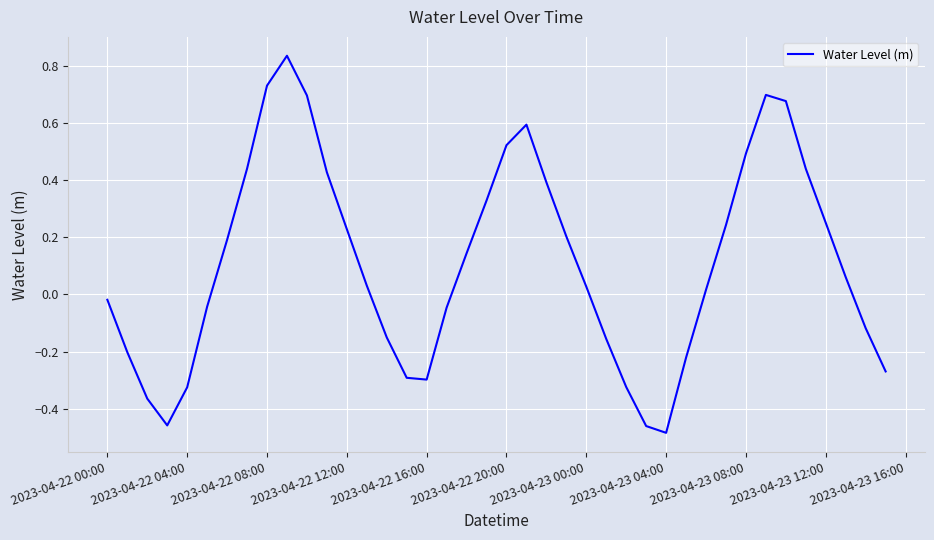

What is the difference between the maximum and minimum values?

1.3